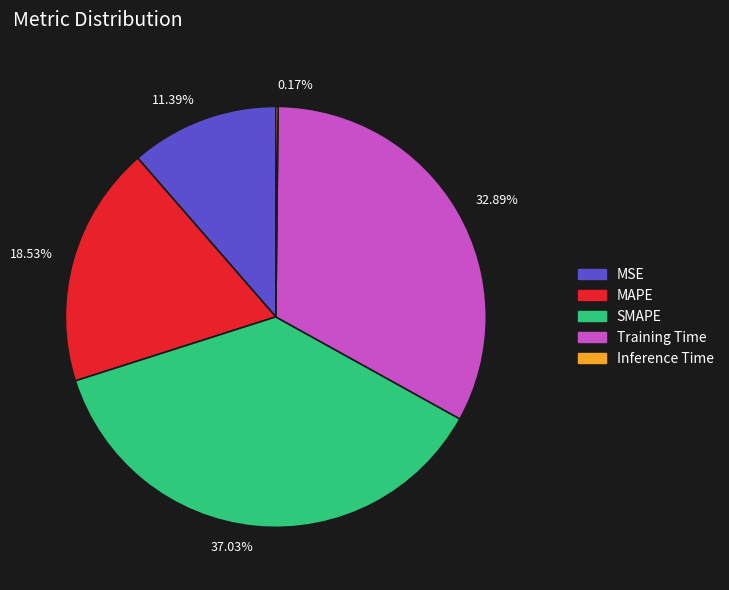

What percentage do MSE and SMAPE together represent?

48.4%